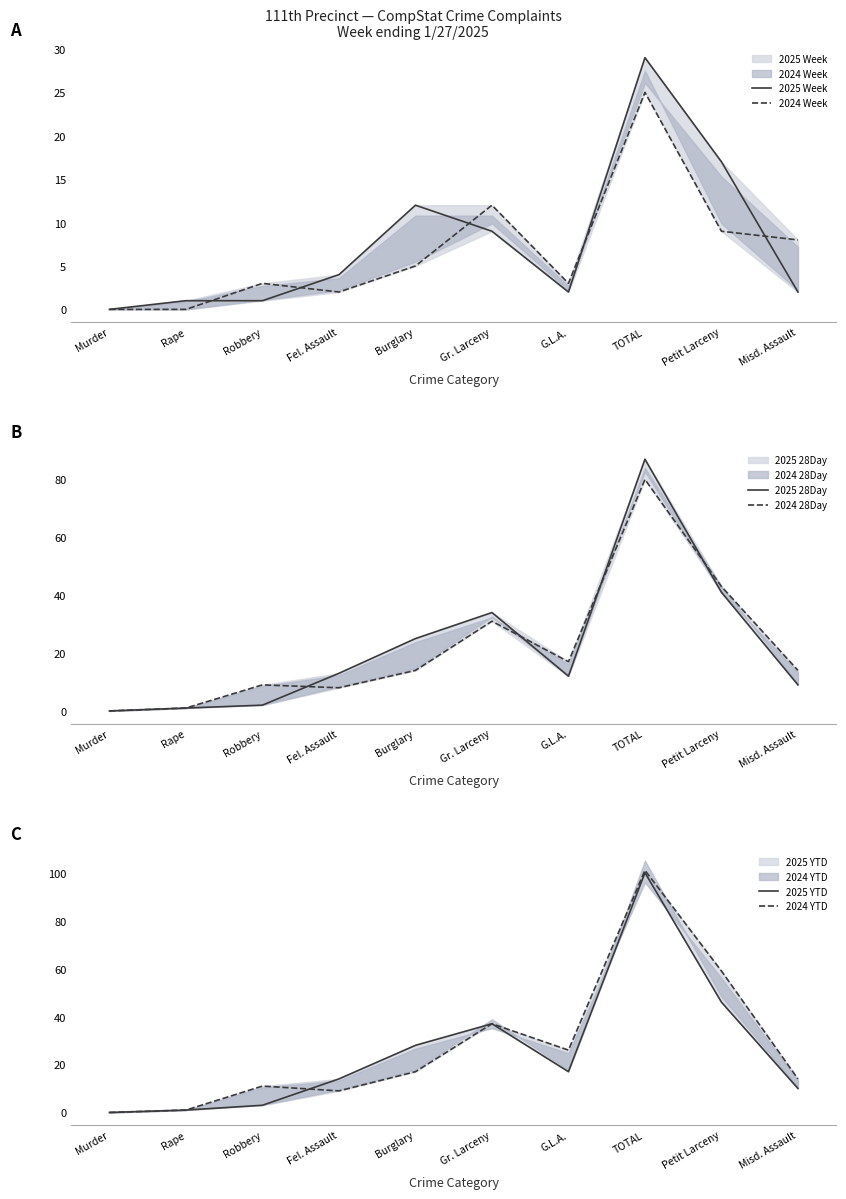

What are all the series names shown in the legend?

2025 Week, 2024 Week, 2025 28Day, 2024 28Day, 2025 YTD, 2024 YTD